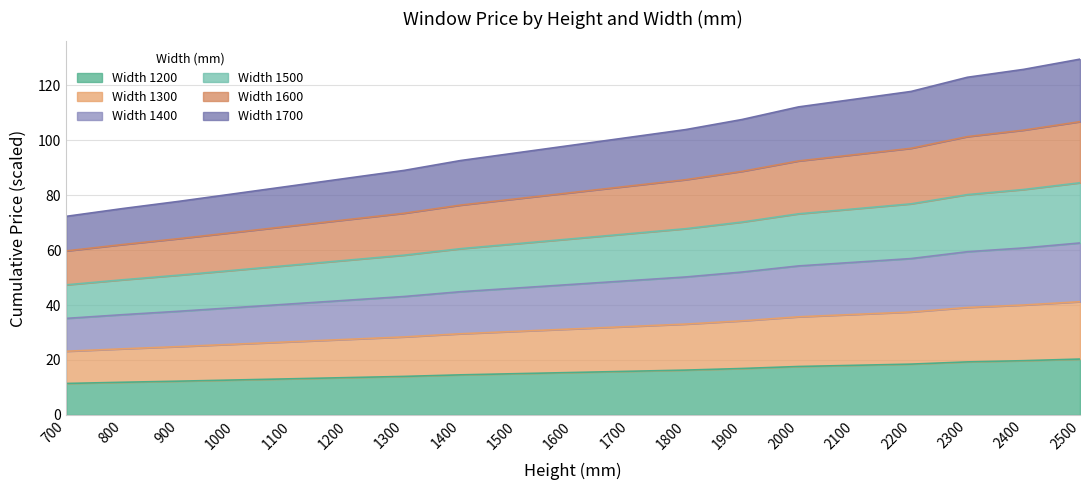

True or false: Width 1200 and Width 1700 cross at least once.

False